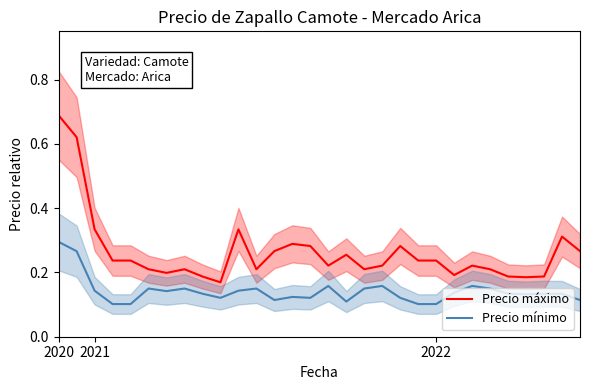

Count the Precio mínimo values in the range 0 to 1.

30